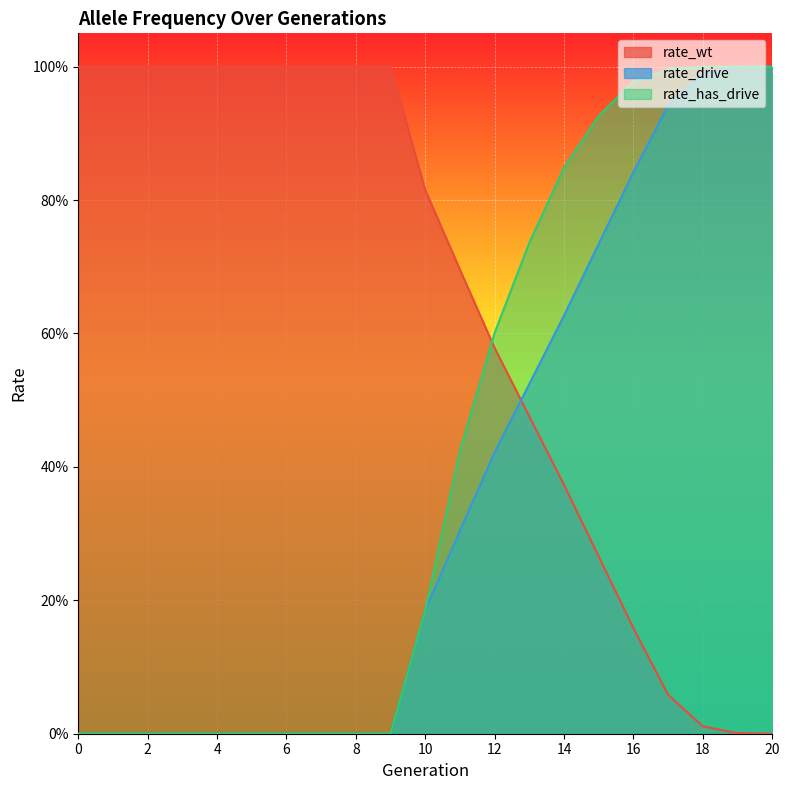

At how many categories does at least one series exceed 0?

21